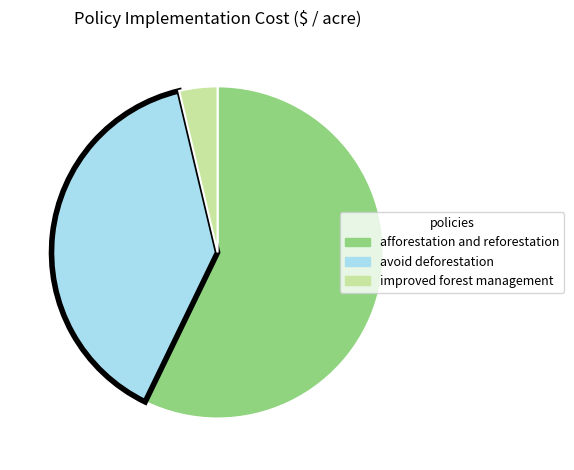

Is the sum of afforestation and reforestation and avoid deforestation greater than half?

Yes